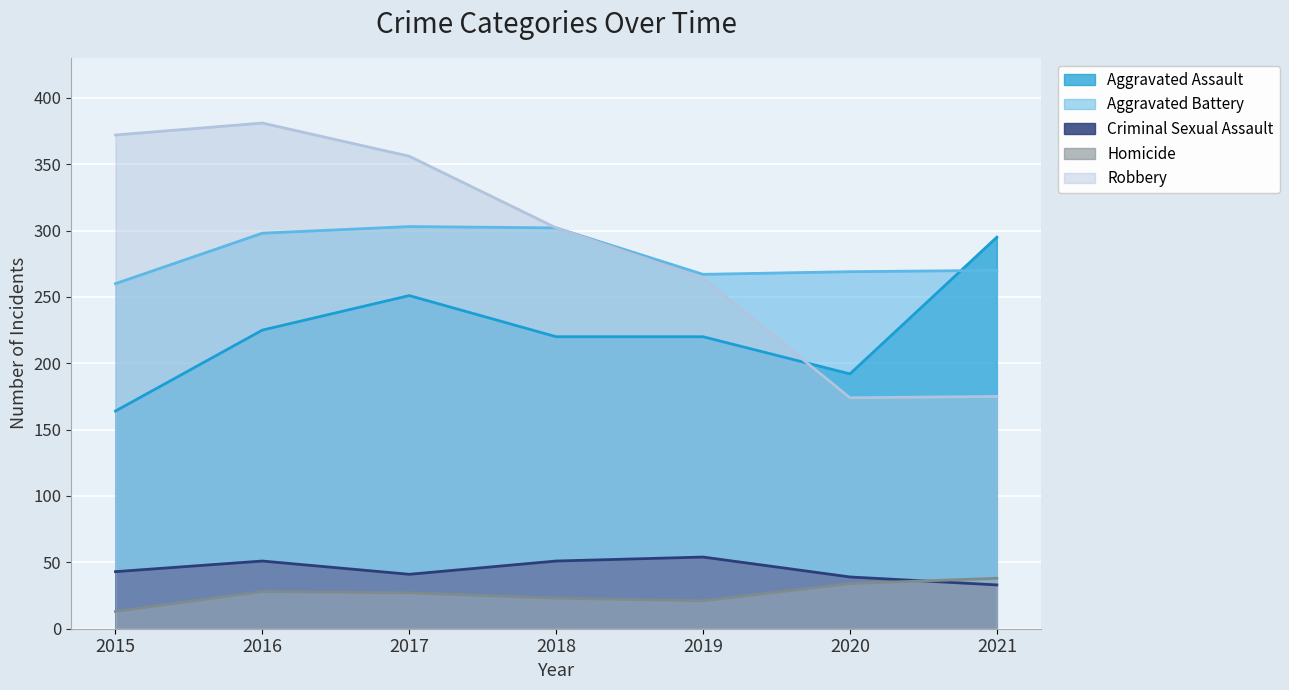

At which category is the sum across all series the highest?

2016